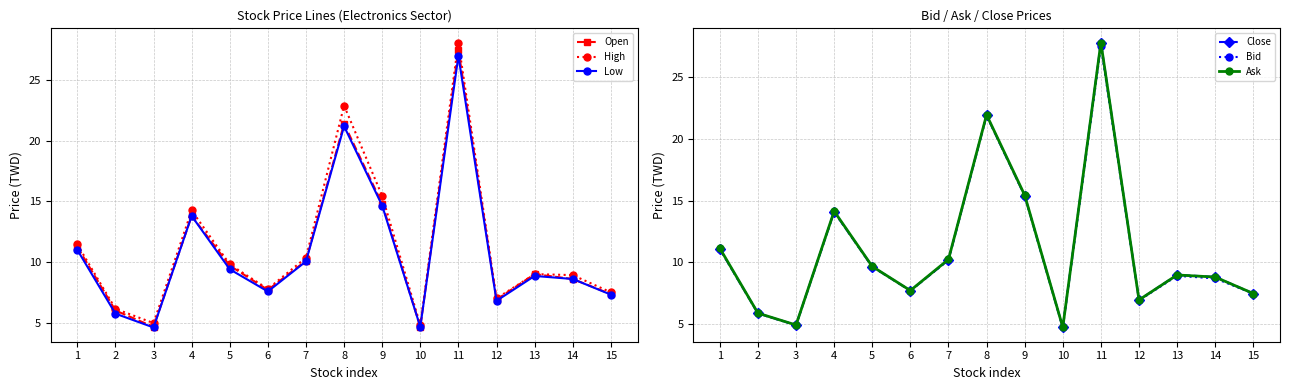

What are all the series names shown in the legend?

Open, High, Low, Close, Bid, Ask